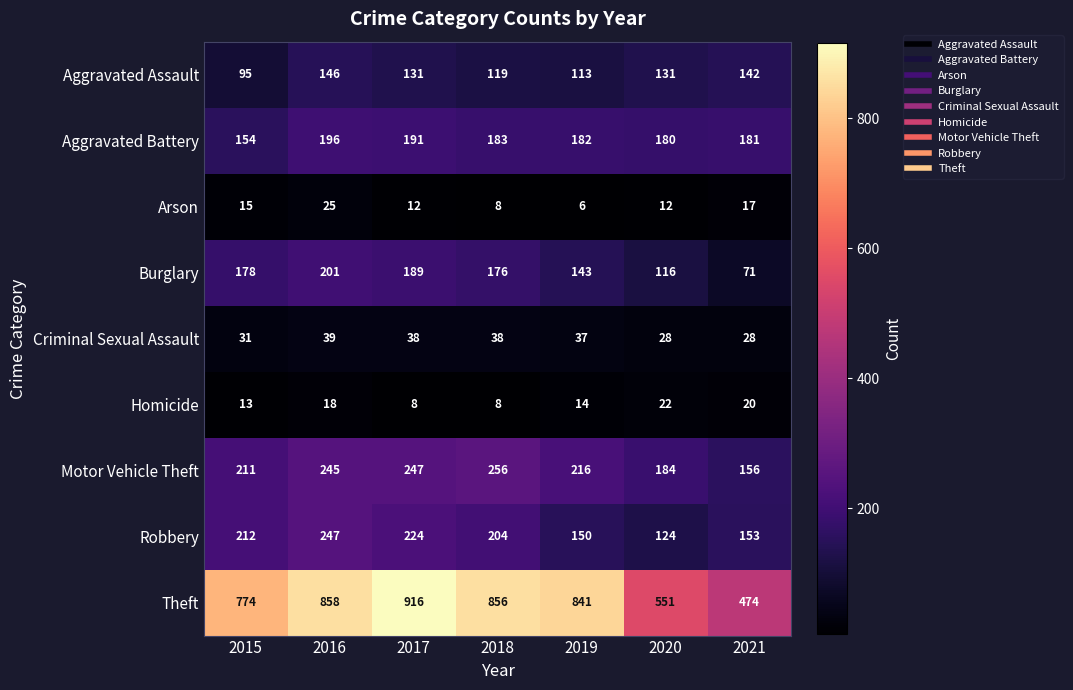

Which series has the widest spread of values?

Theft